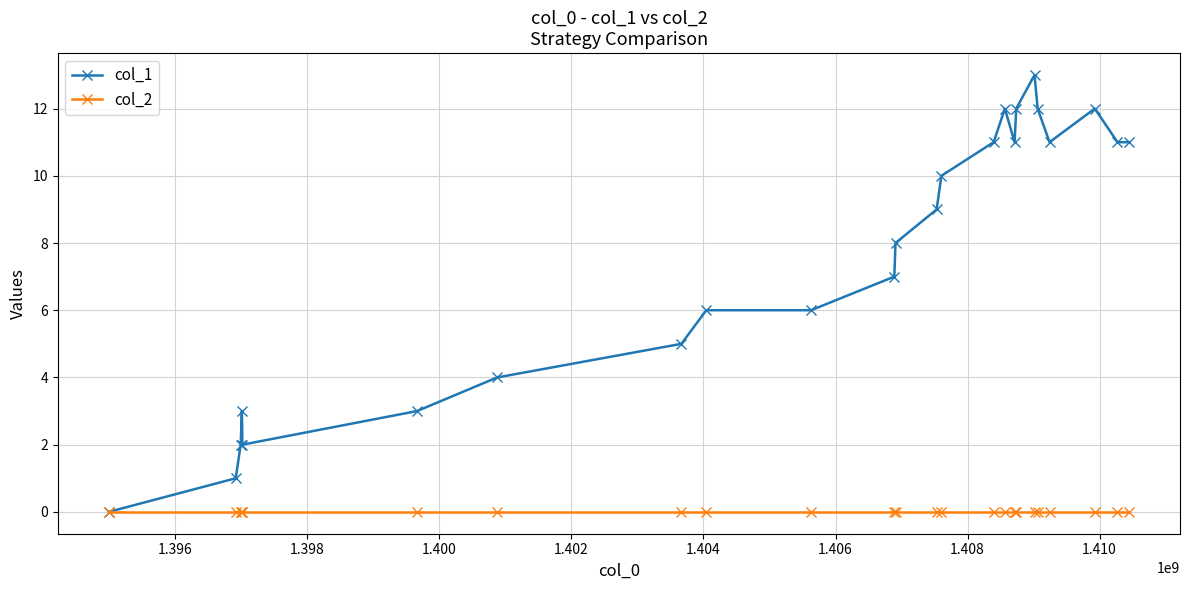

True or false: col_1 has more than 1 points higher than both neighbors.

True